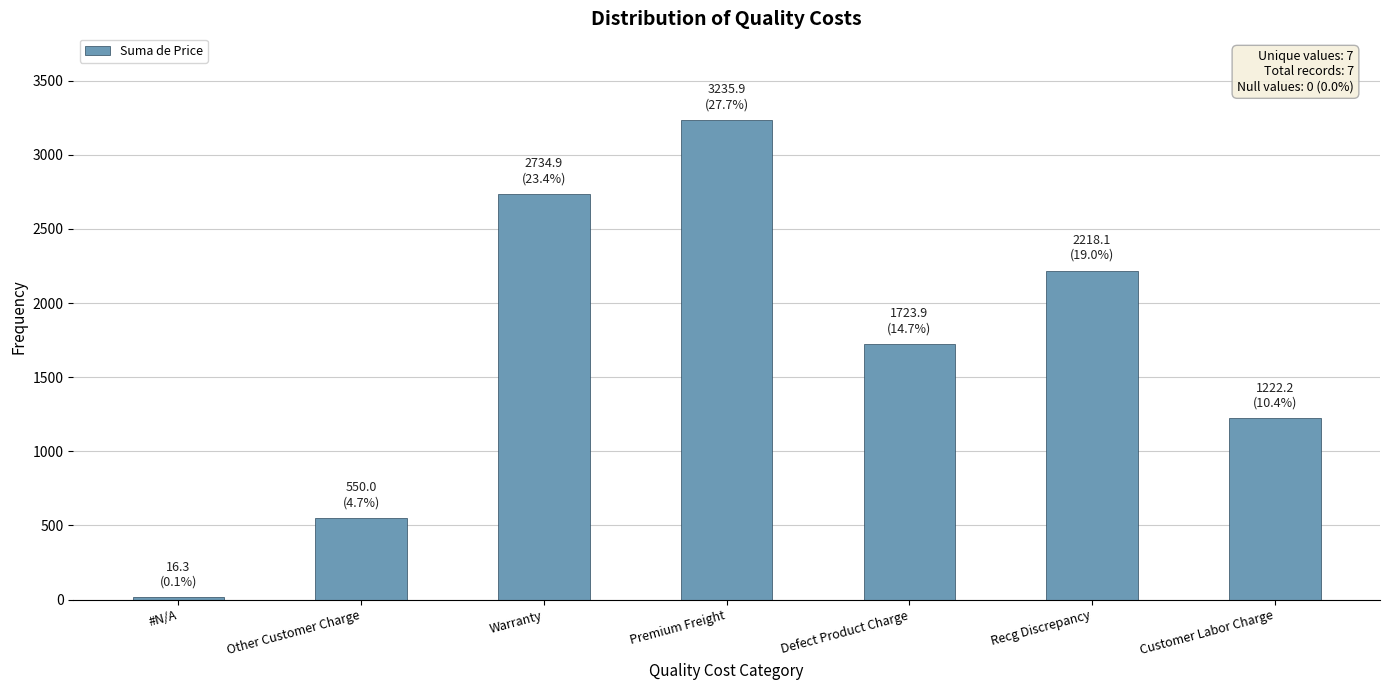

How many values are below 1723?

3